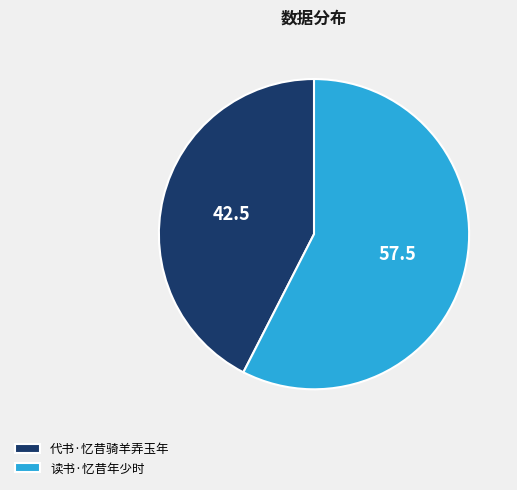

Do 代书·忆昔骑羊弄玉年 and 读书·忆昔年少时 together represent more than half of the pie?

Yes